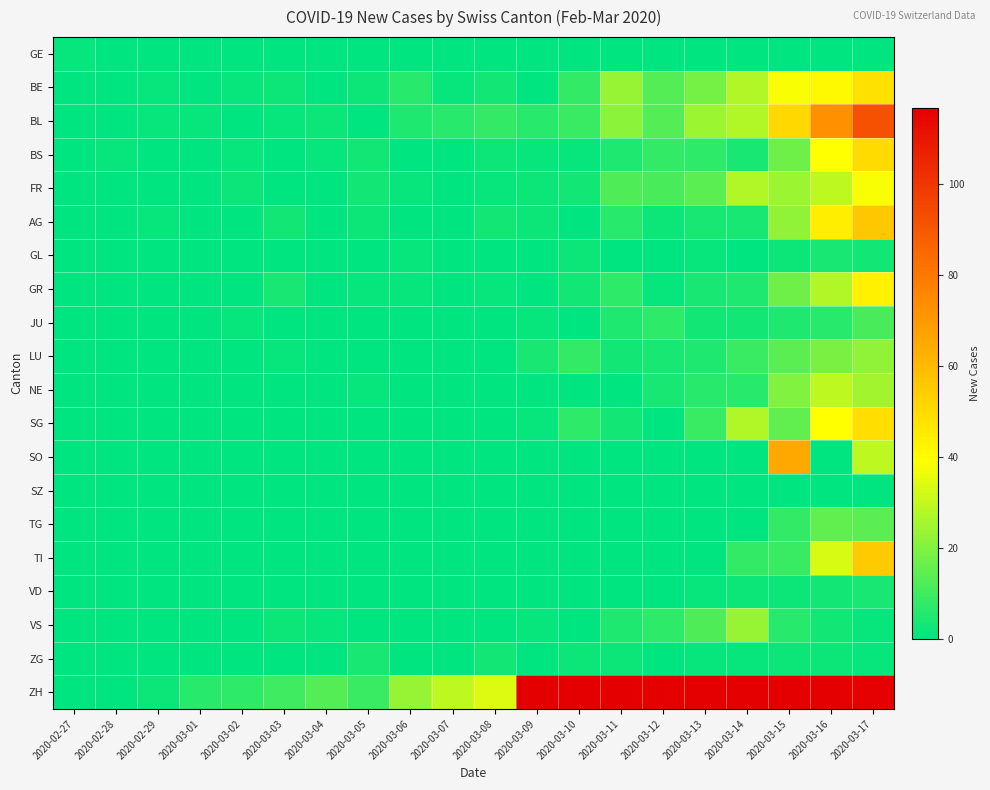

At how many categories does at least one series exceed 688?

3